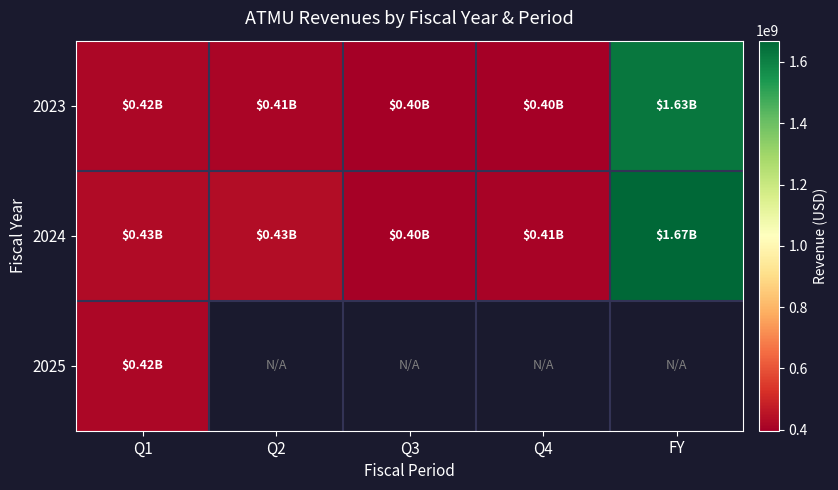

Where does the 2024 series first go above 426600000?

Q2